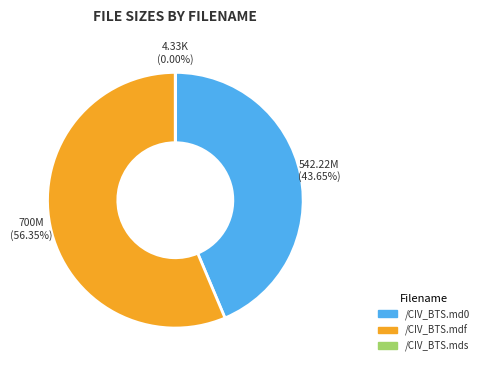

Which category accounts for the majority?

/CIV_BTS.mdf